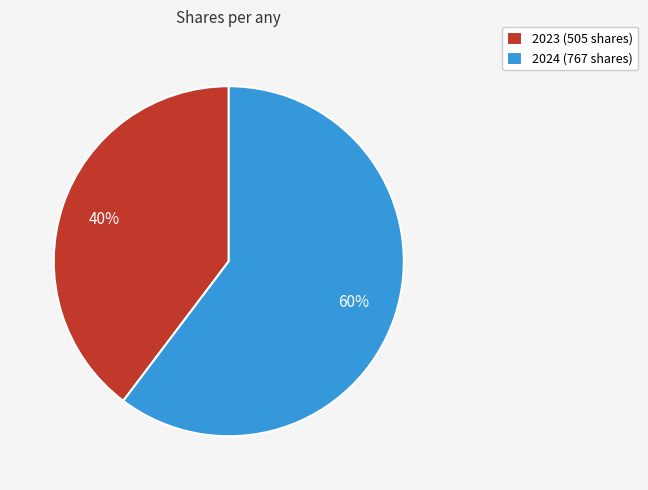

Rank the categories by value from highest to lowest.

2024, 2023